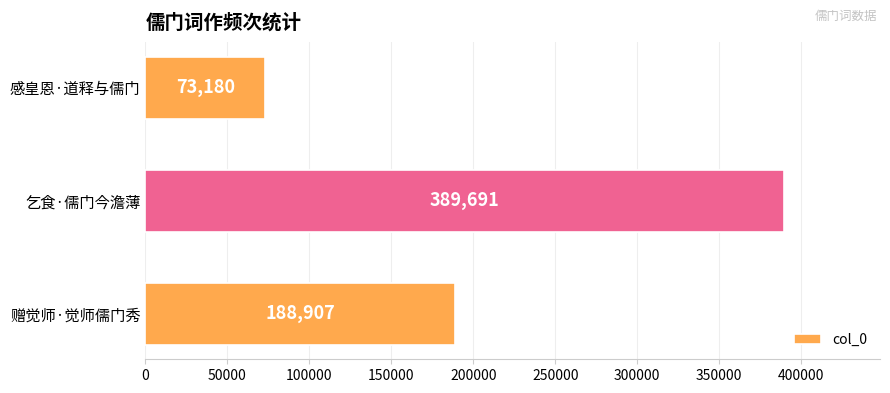

The value at 乞食·儒门今澹薄 is 150698. True or false?

False